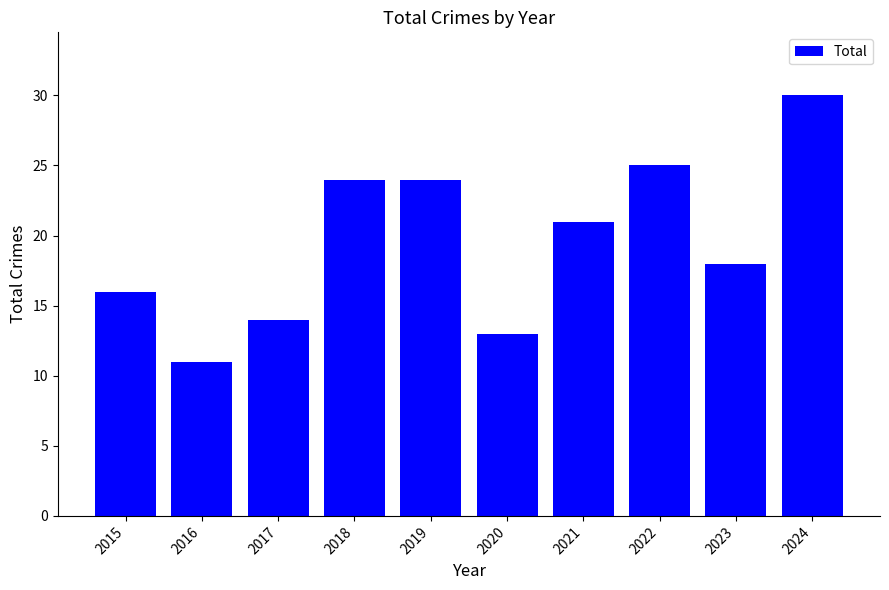

What is the value of the 9th bar from the left?

18